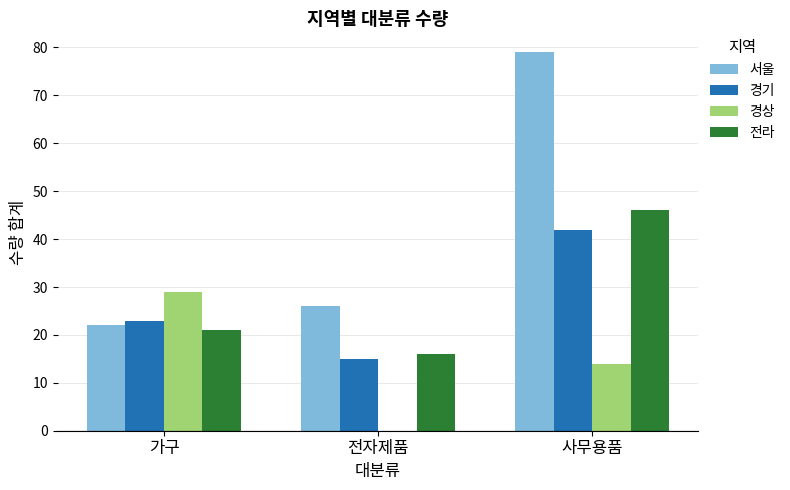

Reading left to right, what are all the values shown in this chart?

서울: 가구=22	전자제품=26	사무용품=79
경기: 가구=23	전자제품=15	사무용품=42
경상: 가구=29	전자제품=0	사무용품=14
전라: 가구=21	전자제품=16	사무용품=46